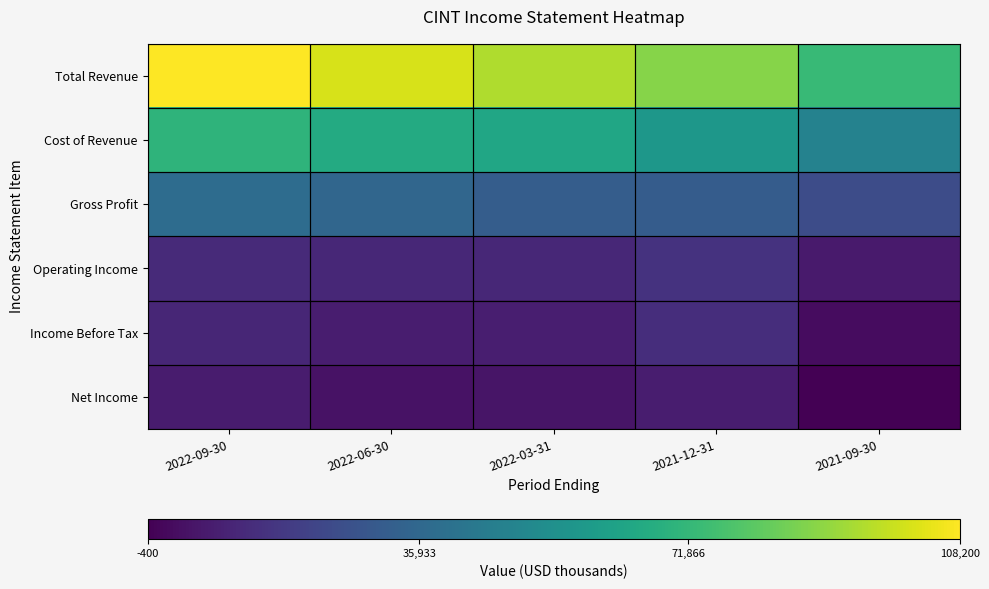

Which has a higher value, 2022-09-30 or 2021-12-31?

2022-09-30